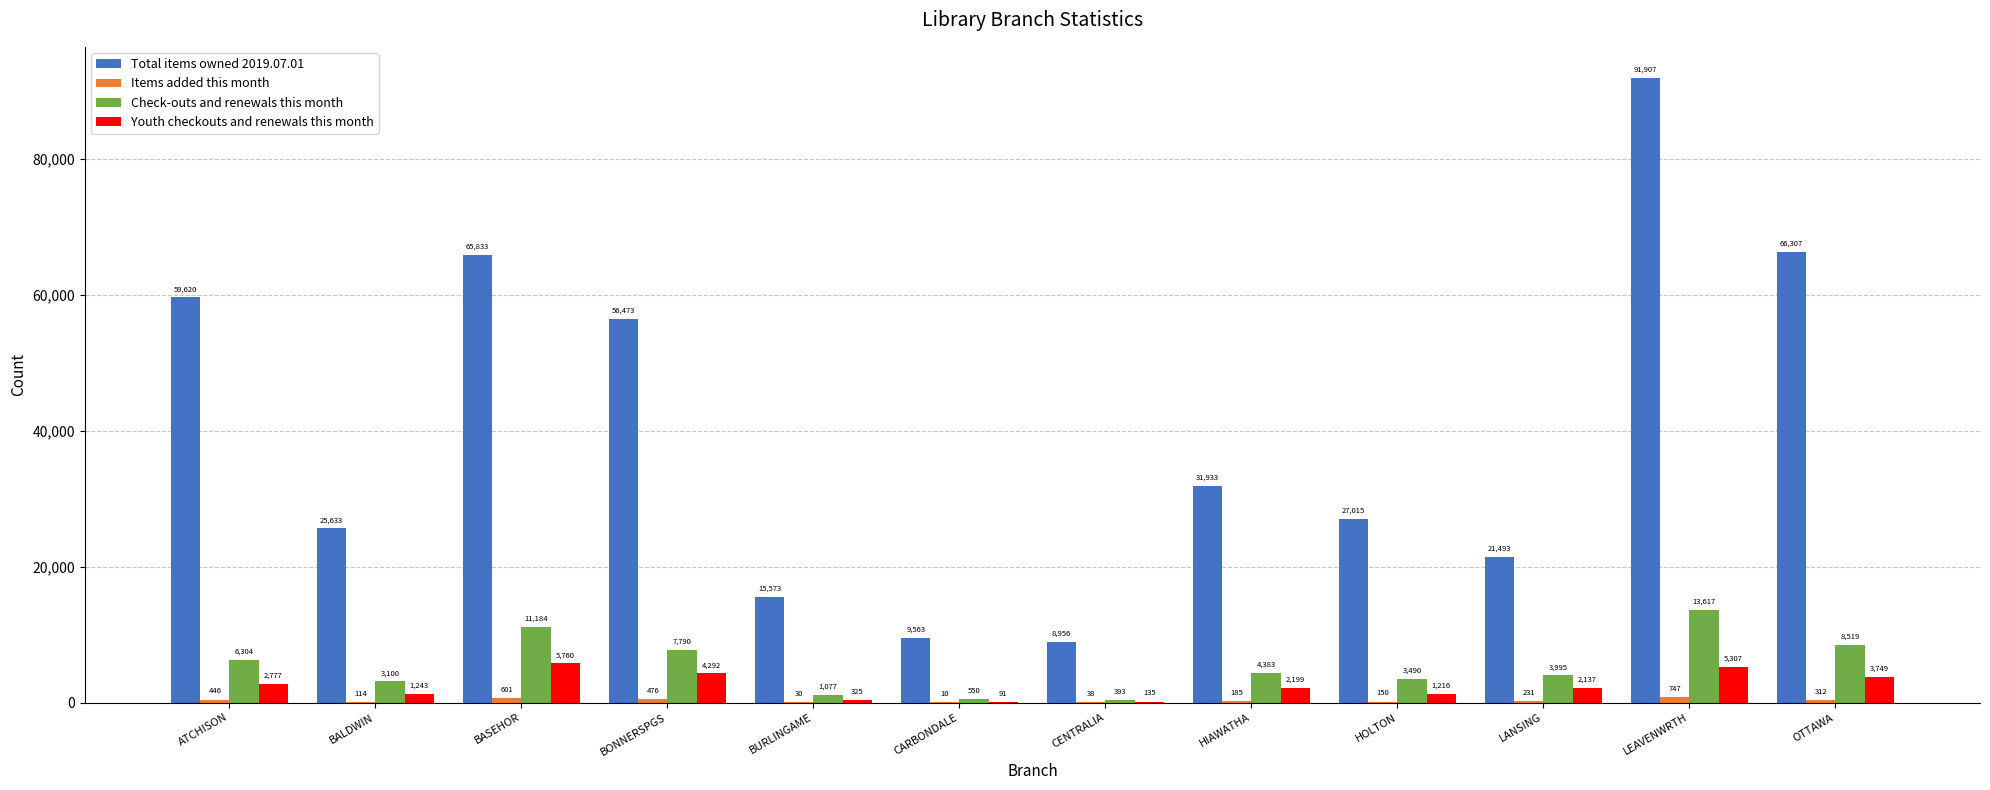

What is the spread (max minus min) of values at HIAWATHA?

31748